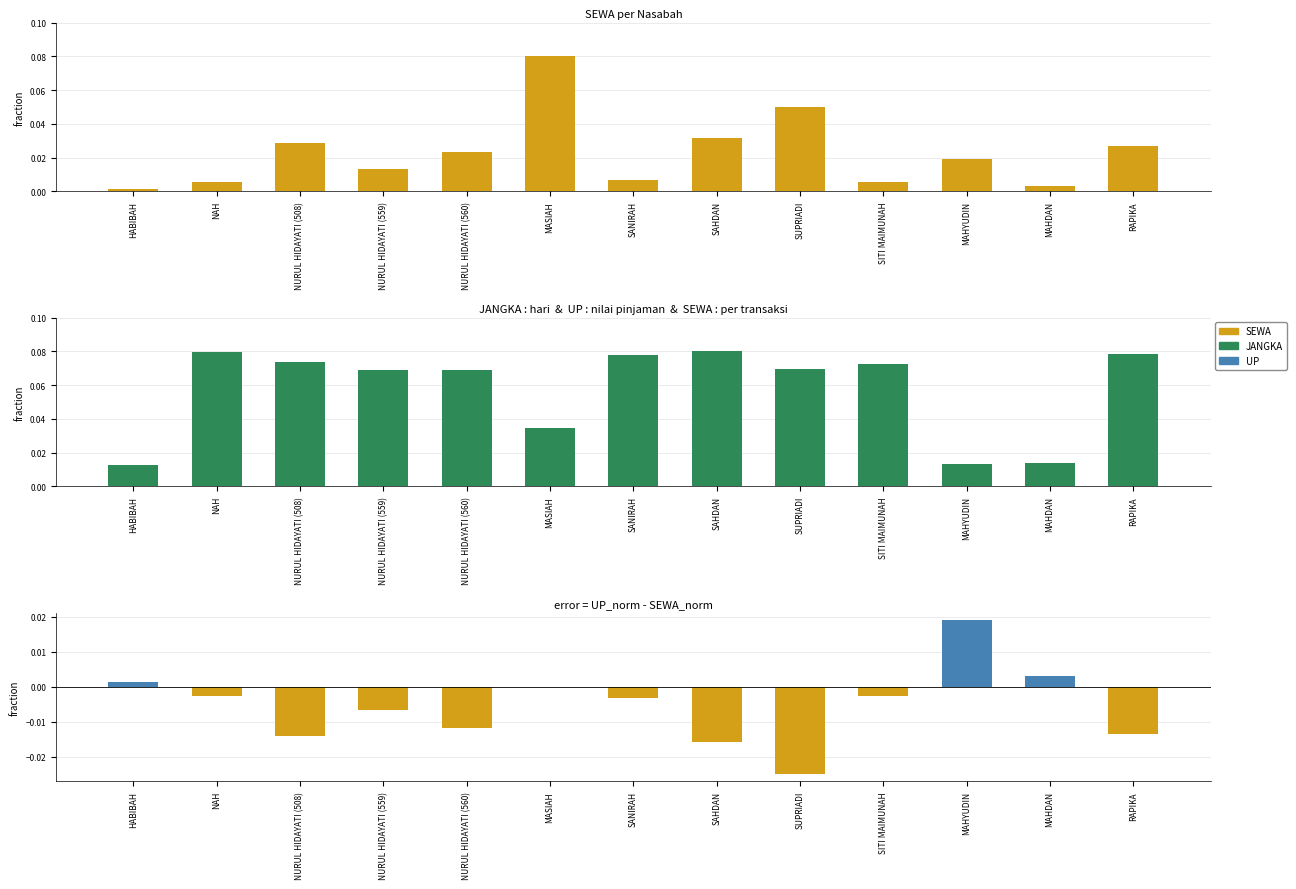

At how many categories does at least one series exceed 0?

13